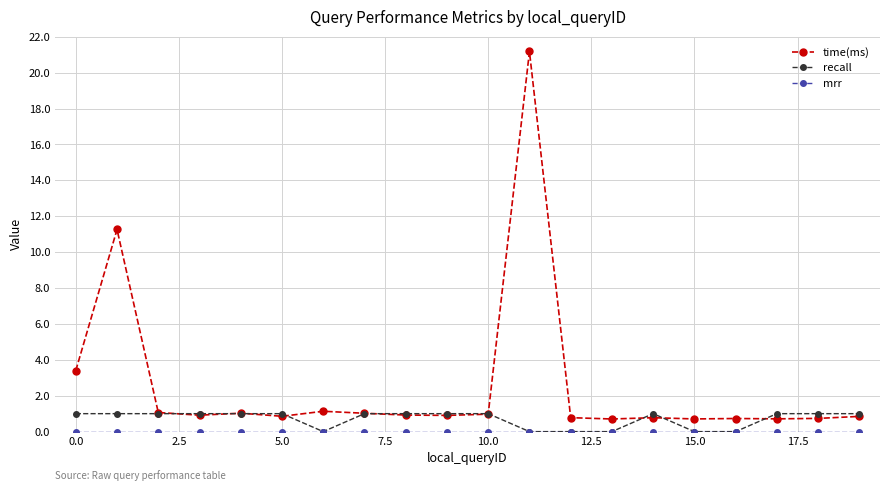

What is the maximum value shown in the chart?

21.2